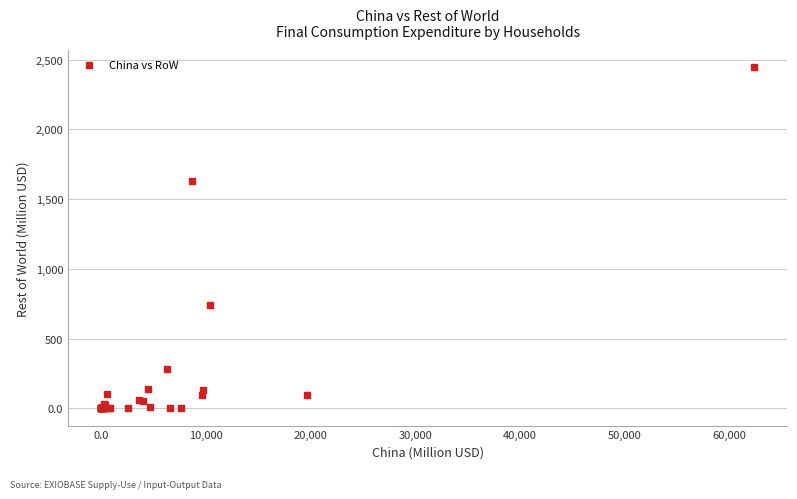

What Y value in the scatter plot is closest to 1223?

1631.0